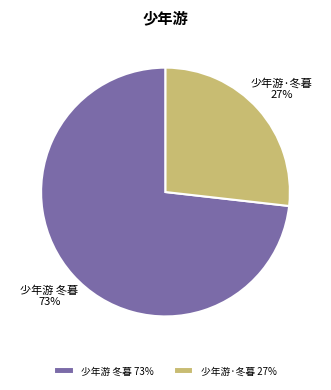

Between 少年游·冬暮 and 少年游 冬暮, which is larger?

少年游 冬暮